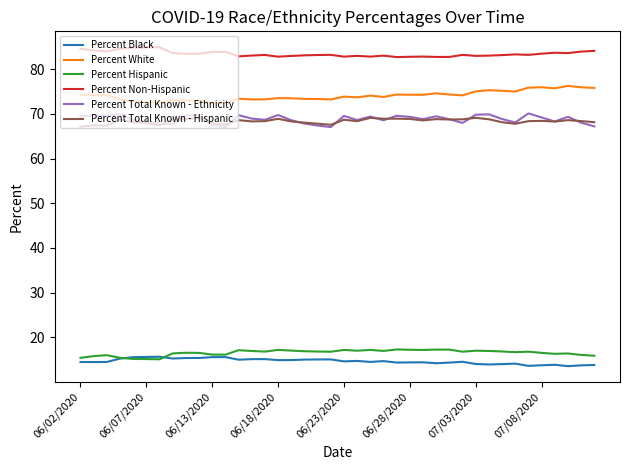

Which series has the largest total across all categories?

Percent Non-Hispanic